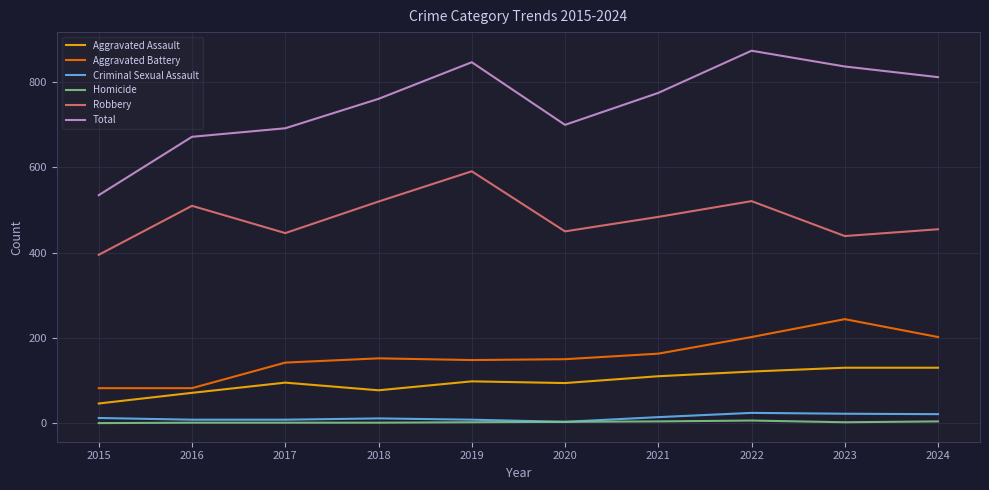

True or false: Homicide and Robbery intersect in this chart.

False